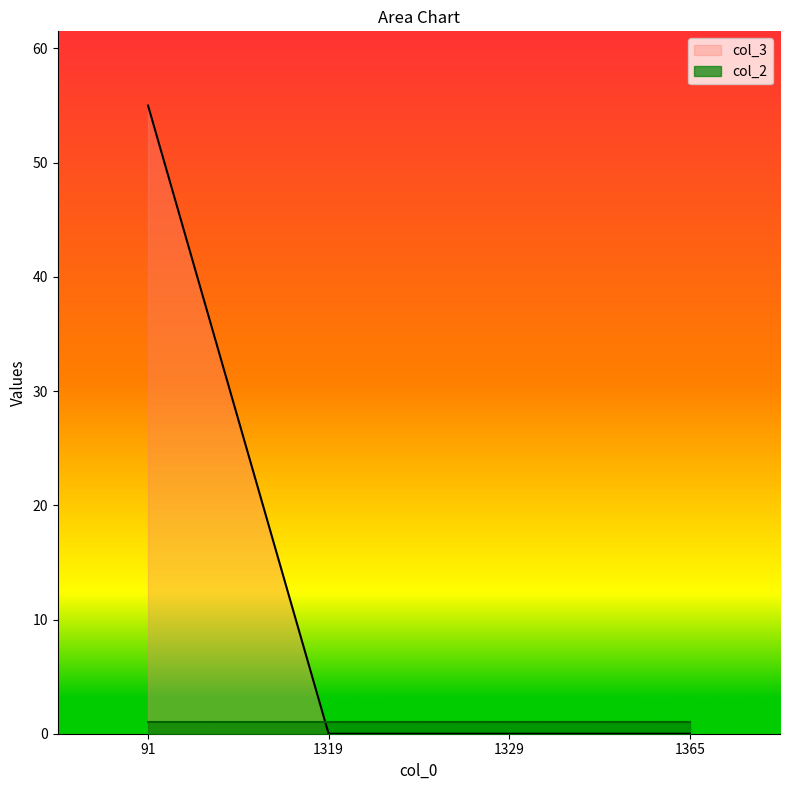

How many distinct data groups are displayed?

2